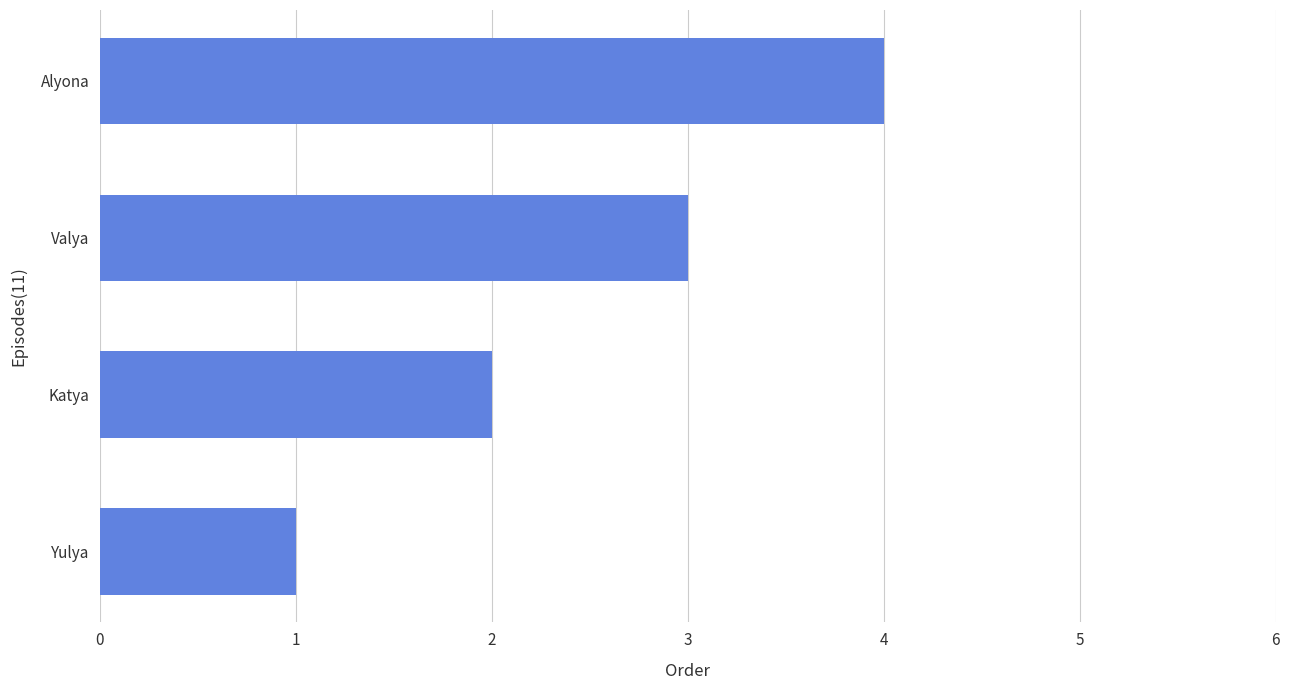

What is the change in value from Yulya to Katya?

+1